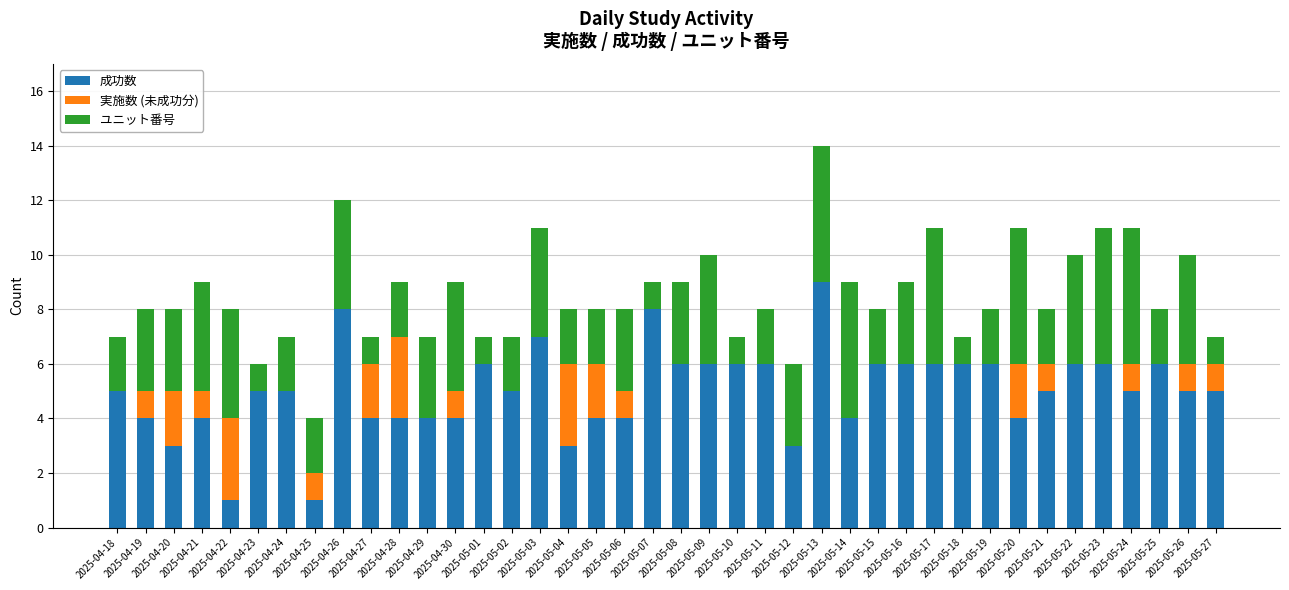

How many data points in 実施数 (未成功分) are above 0?

16